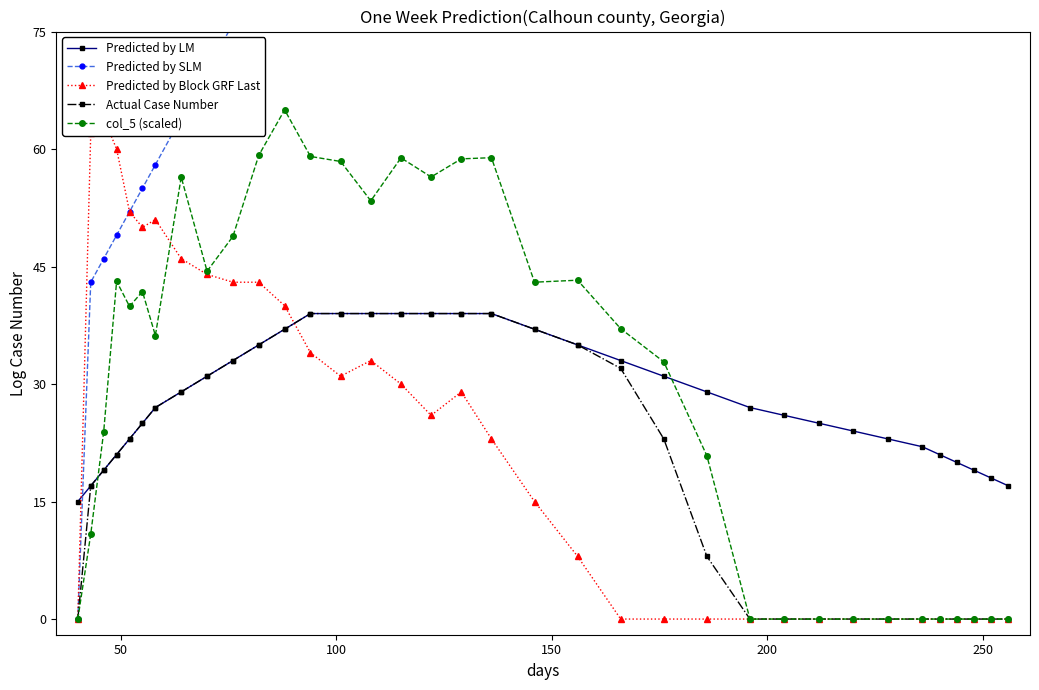

What is the maximum value for col_5 (scaled)?

65.0